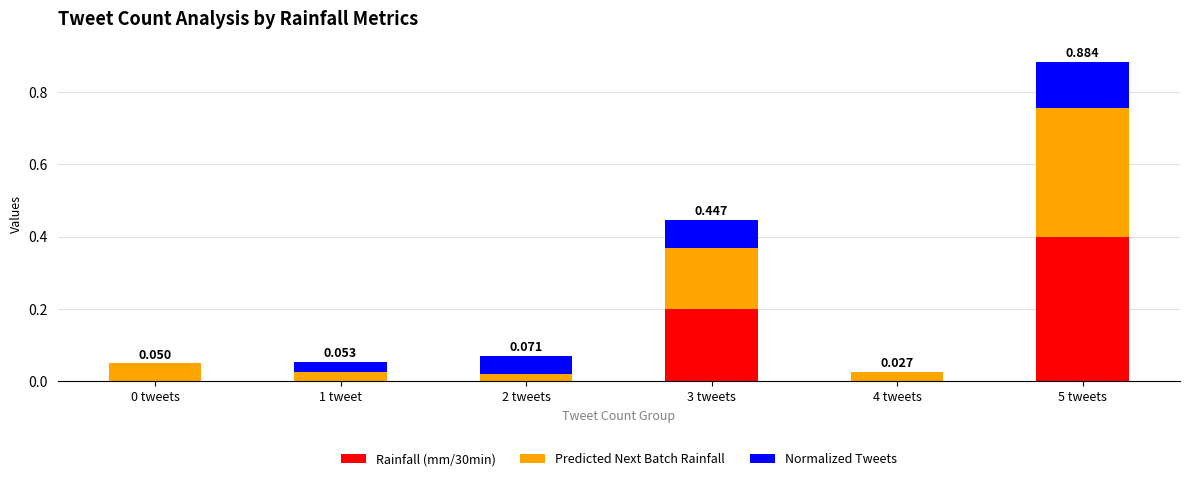

Count the number of data series in this chart.

3